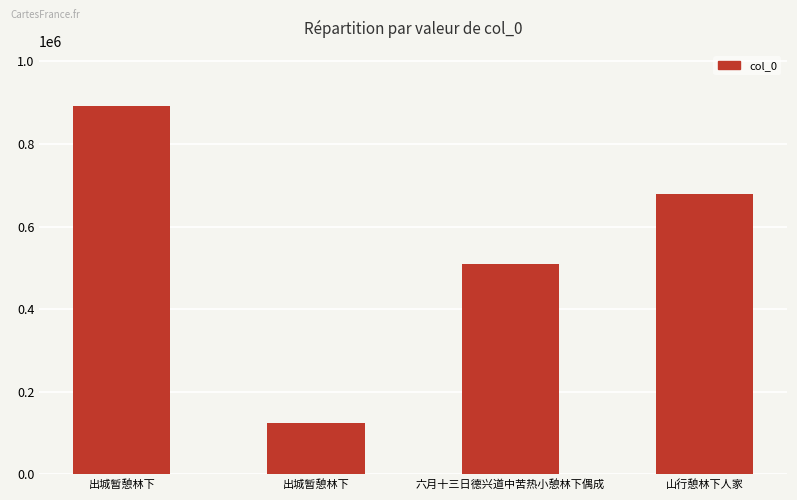

What value does the data have at 出城暂憩林下?

124267